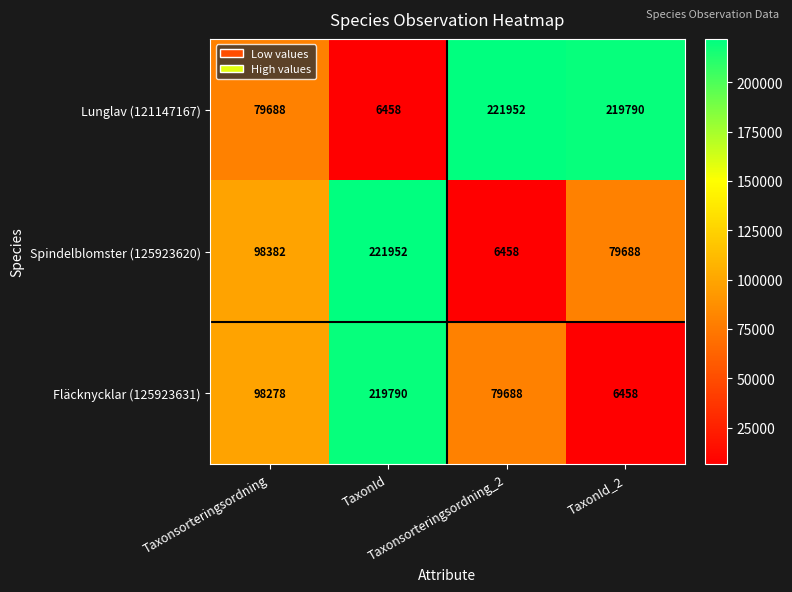

What is the average value of the Lunglav (121147167) series?

131972